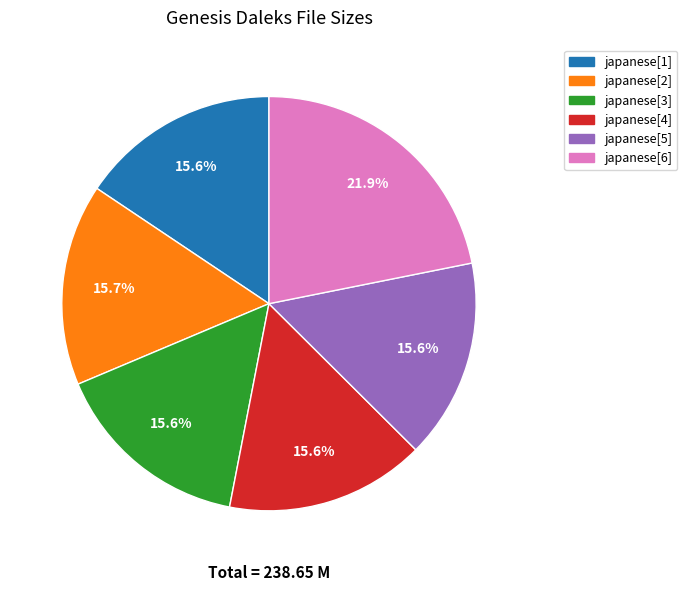

Is there a majority slice in this chart?

No